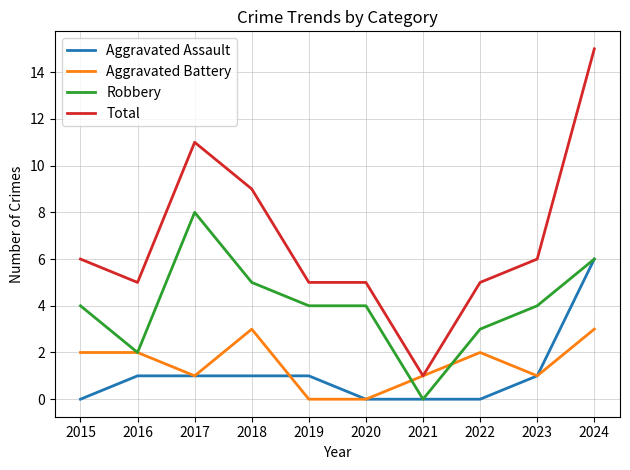

Where is Total nearest to the value 8?

2018